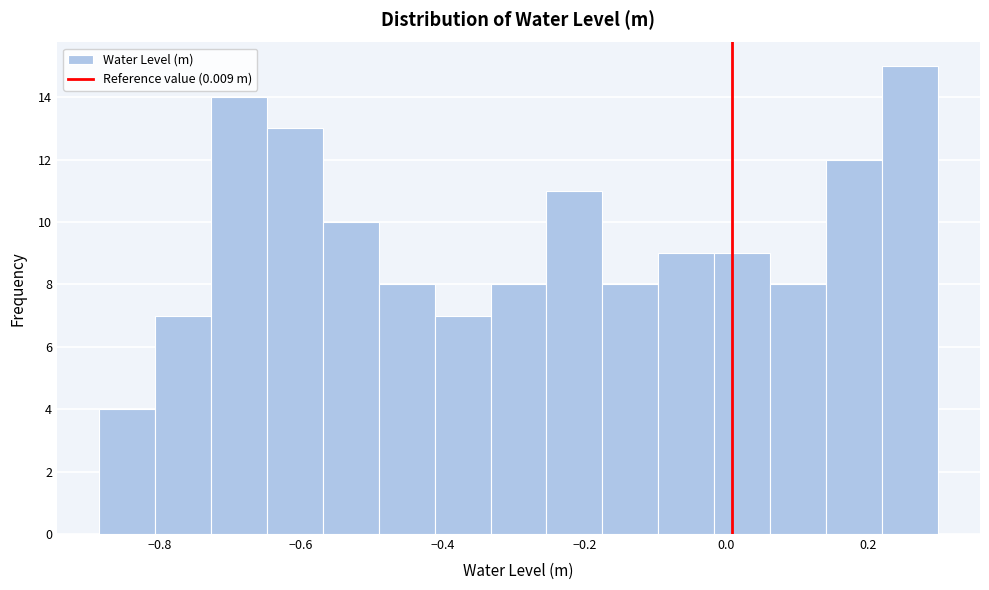

Around what value on the x-axis is the tallest bar? Give the approximate position of its centre, as read against the axis.

0.26